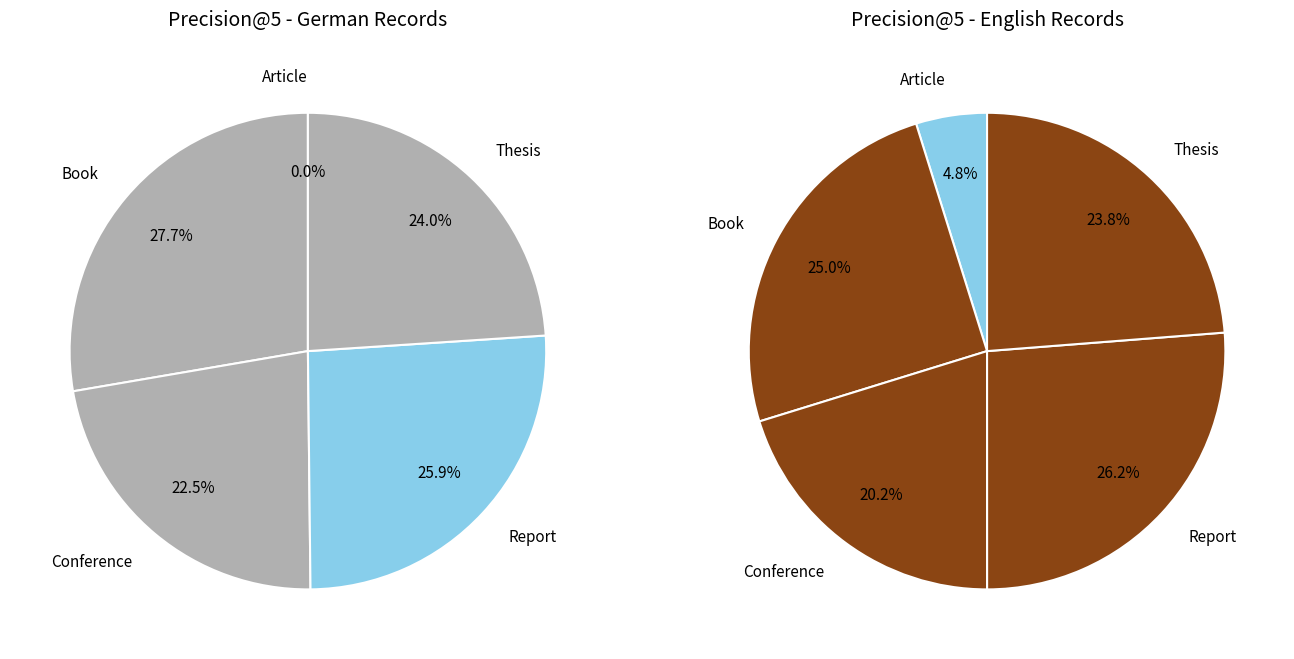

Is there a majority slice in this chart?

No